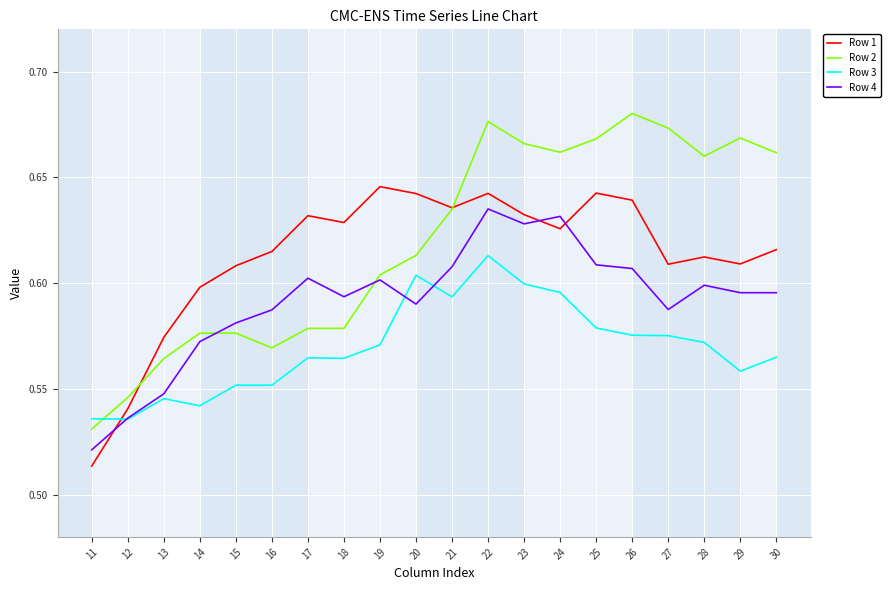

Is it true that Row 2 equals 0.6 at 13?

True